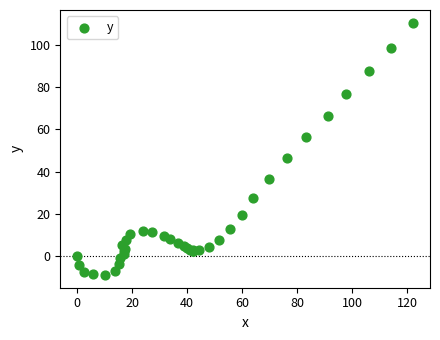

What Y value in the scatter plot is closest to 50?

46.3